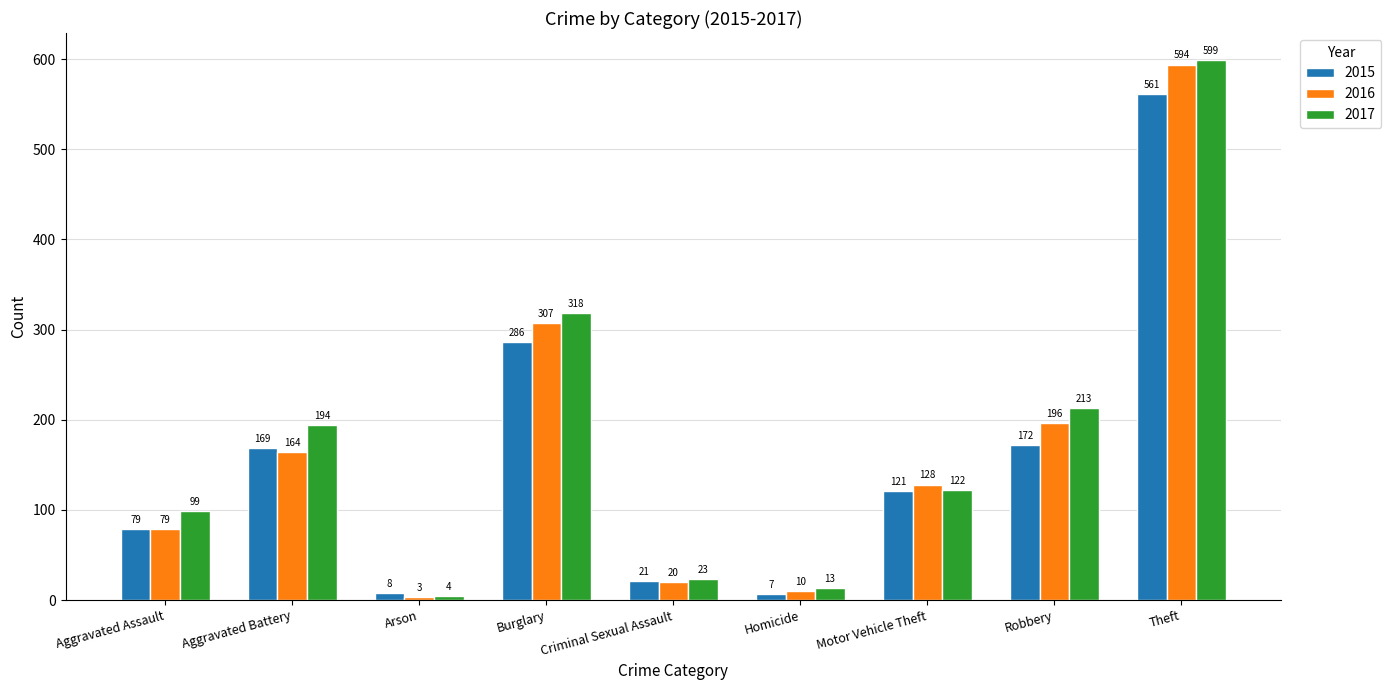

What is the approximate value of 2015 at Homicide?

7